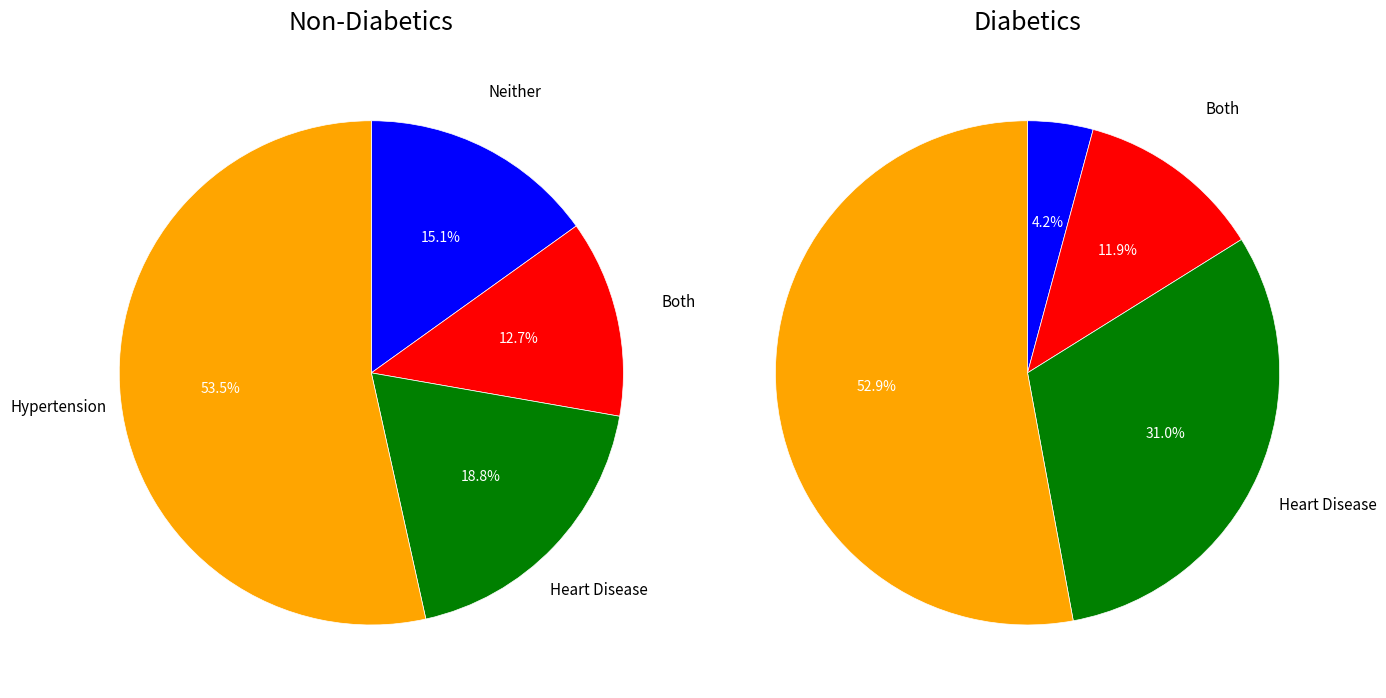

Is it true that 10 is 19% of the pie?

False